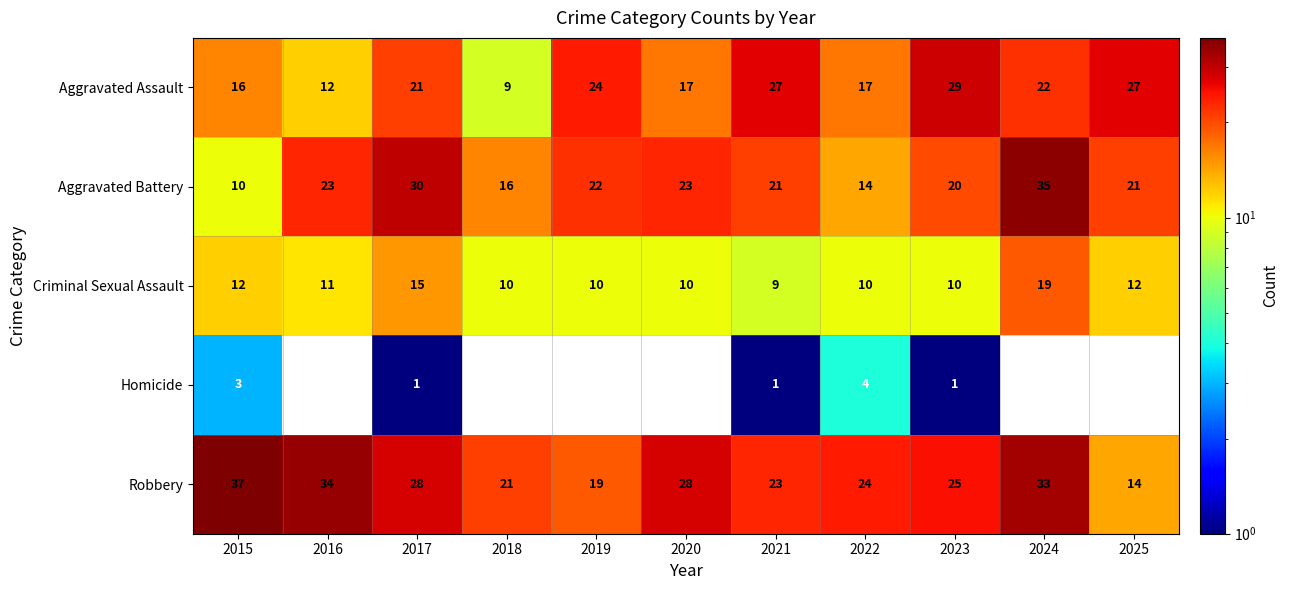

True or false: Aggravated Battery has a value of 38 at 2020.

False